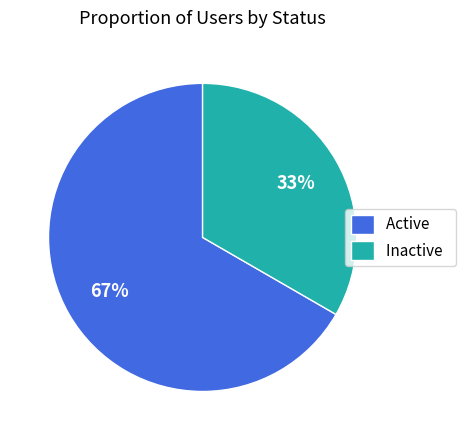

Count the number of slices in the pie.

2